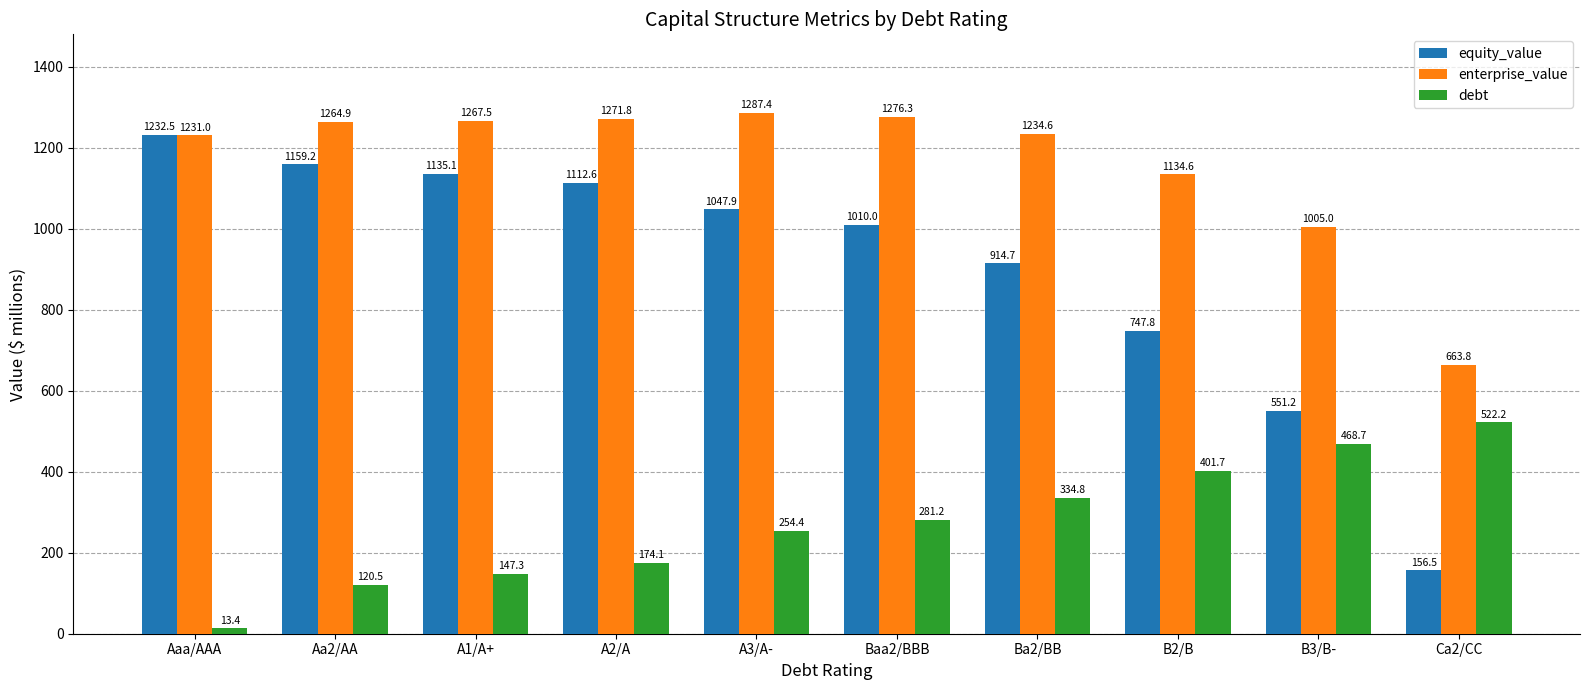

How many series are shown in this chart?

3